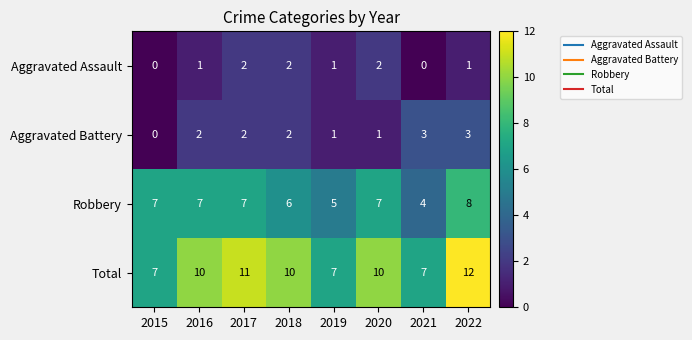

How many series are shown in this chart?

4